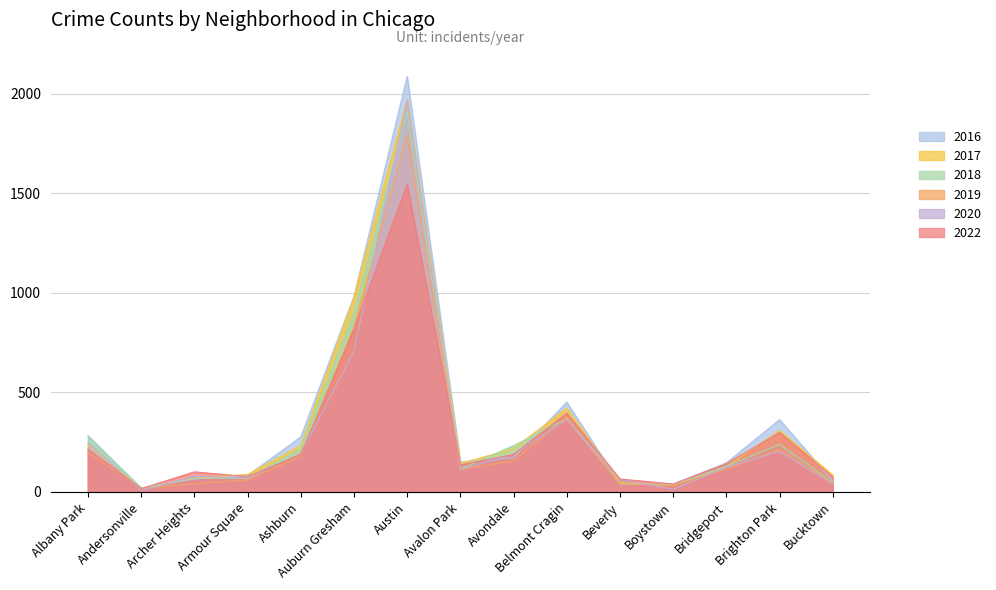

How many intersections are there between 2019 and 2018?

2